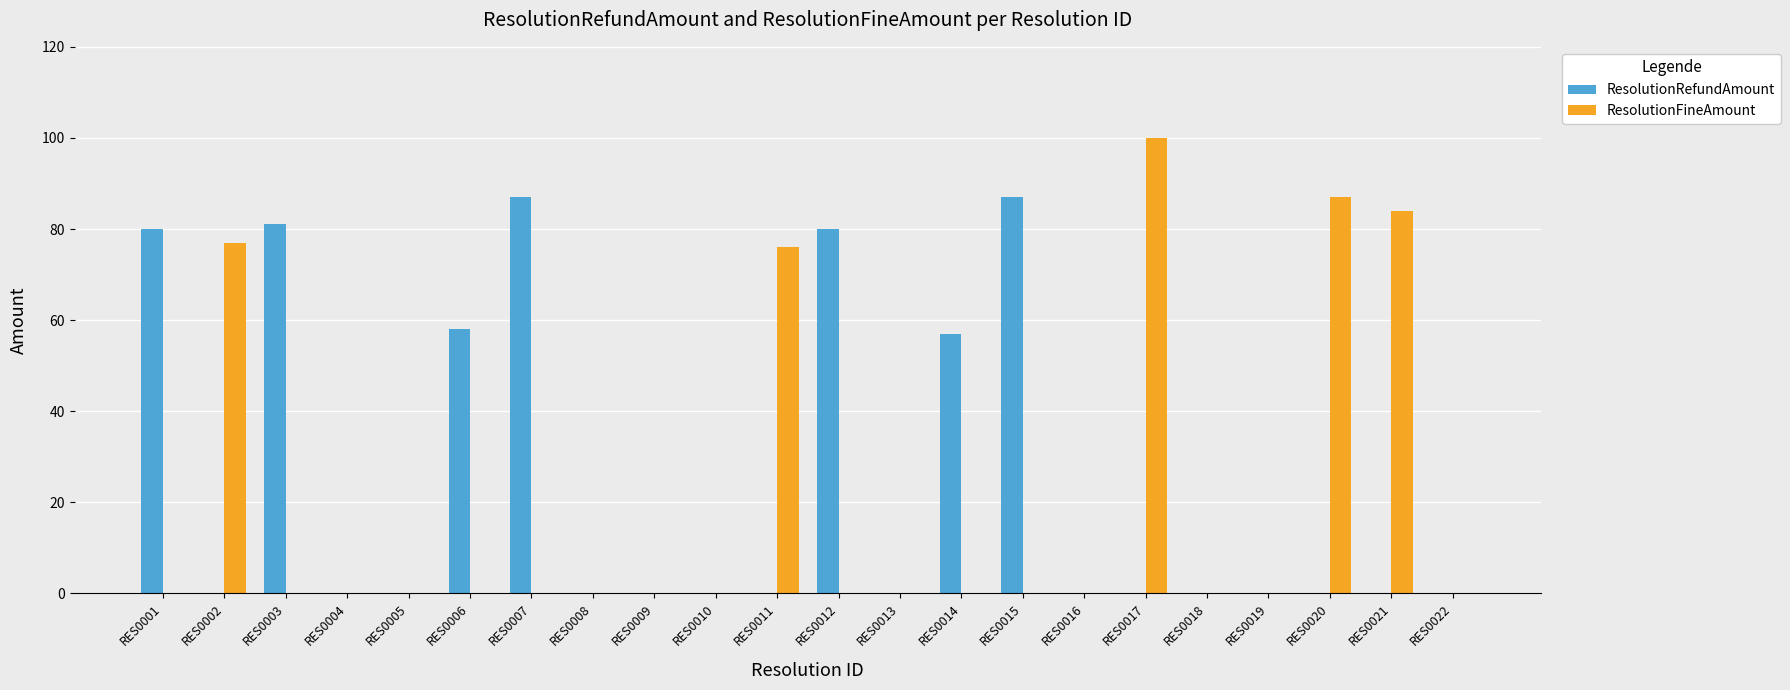

What is the average value of the ResolutionFineAmount series?

19